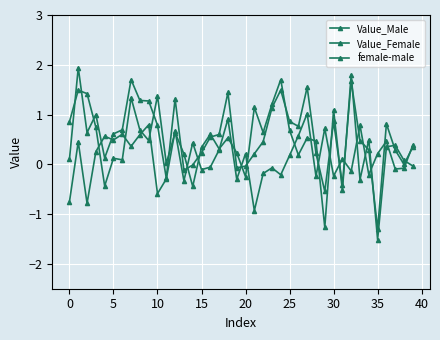

How many data points in female-male are above 0?

22